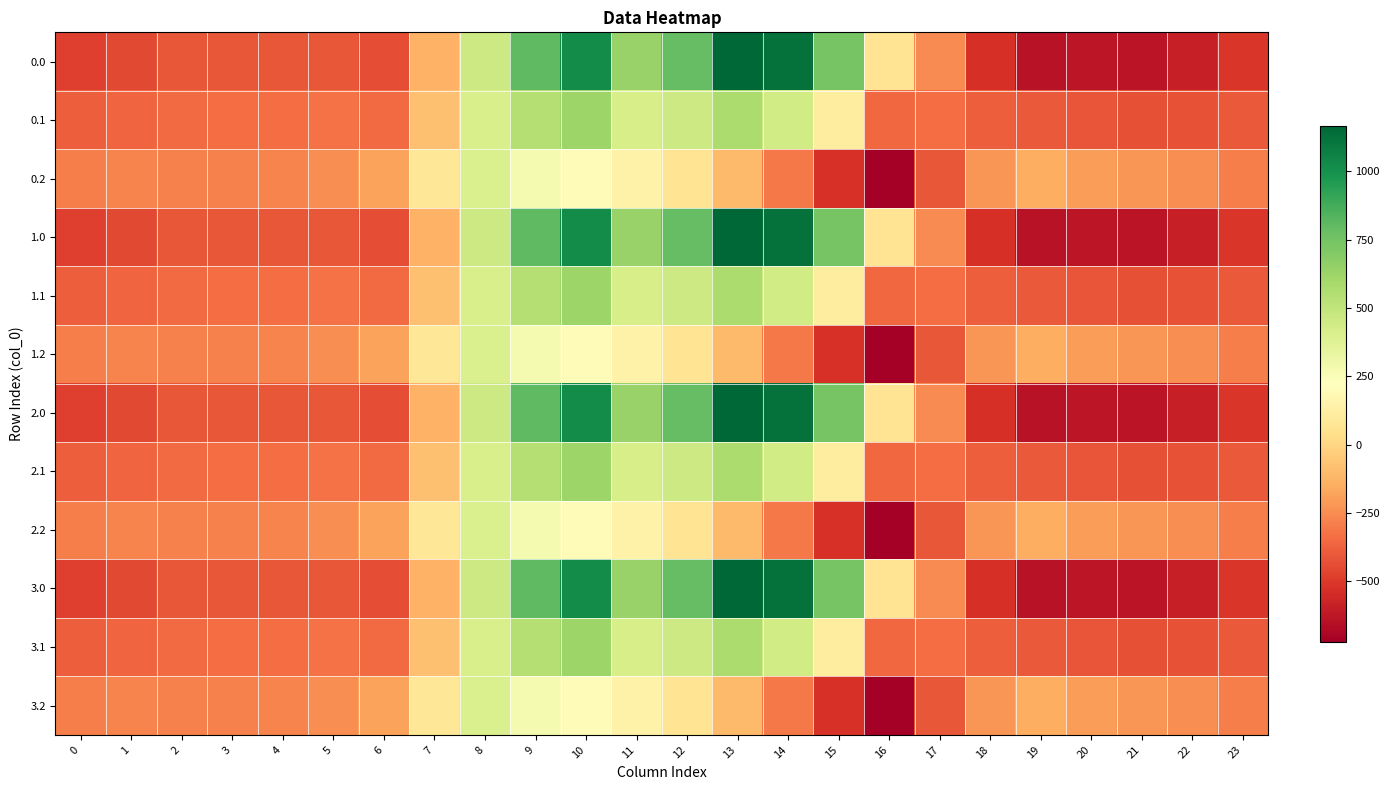

Reading left to right, what are all the values shown in this chart?

0.0: 0=-482.0	1=-449.5	2=-410.3	3=-404.4	4=-404.9	5=-410.8	6=-435.0	7=-136.4	8=454.2	9=804.0	10=1023.2	11=640.9	12=784.4	13=1167.2	14=1128.3	15=739.0	16=67.6	17=-250.3	18=-529.6	19=-644.5	20=-629.9	21=-638.4	22=-592.3	23=-511.3
0.1: 0=-384.6	1=-361.1	2=-347.9	3=-342.7	4=-339.6	5=-329.5	6=-345.2	7=-81.6	8=412.6	9=542.1	10=628.1	11=415.4	12=456.1	13=574.0	14=438.6	15=111.1	16=-353.7	17=-340.1	18=-388.5	19=-399.7	20=-414.5	21=-432.4	22=-419.9	23=-399.4
0.2: 0=-287.1	1=-272.7	2=-285.5	3=-281.0	4=-274.4	5=-248.1	6=-187.1	7=77.9	8=407.2	9=271.1	10=202.5	11=149.1	12=65.2	13=-104.4	14=-301.9	15=-522.2	16=-721.2	17=-409.5	18=-223.1	19=-151.1	20=-199.2	21=-226.4	22=-247.4	23=-287.5
1.0: 0=-482.0	1=-449.5	2=-410.3	3=-404.4	4=-404.9	5=-410.8	6=-435.0	7=-136.4	8=454.2	9=804.0	10=1023.2	11=640.9	12=784.4	13=1167.2	14=1128.3	15=739.0	16=67.6	17=-250.3	18=-529.6	19=-644.5	20=-629.9	21=-638.4	22=-592.3	23=-511.3
1.1: 0=-384.6	1=-361.1	2=-347.9	3=-342.7	4=-339.6	5=-329.5	6=-345.2	7=-81.6	8=412.6	9=542.1	10=628.1	11=415.4	12=456.1	13=574.0	14=438.6	15=111.1	16=-353.7	17=-340.1	18=-388.5	19=-399.7	20=-414.5	21=-432.4	22=-419.9	23=-399.4
1.2: 0=-287.1	1=-272.7	2=-285.5	3=-281.0	4=-274.4	5=-248.1	6=-187.1	7=77.9	8=407.2	9=271.1	10=202.5	11=149.1	12=65.2	13=-104.4	14=-301.9	15=-522.2	16=-721.2	17=-409.5	18=-223.1	19=-151.1	20=-199.2	21=-226.4	22=-247.4	23=-287.5
2.0: 0=-482.0	1=-449.5	2=-410.3	3=-404.4	4=-404.9	5=-410.8	6=-435.0	7=-136.4	8=454.2	9=804.0	10=1023.2	11=640.9	12=784.4	13=1167.2	14=1128.3	15=739.0	16=67.6	17=-250.3	18=-529.6	19=-644.5	20=-629.9	21=-638.4	22=-592.3	23=-511.3
2.1: 0=-384.6	1=-361.1	2=-347.9	3=-342.7	4=-339.6	5=-329.5	6=-345.2	7=-81.6	8=412.6	9=542.1	10=628.1	11=415.4	12=456.1	13=574.0	14=438.6	15=111.1	16=-353.7	17=-340.1	18=-388.5	19=-399.7	20=-414.5	21=-432.4	22=-419.9	23=-399.4
2.2: 0=-287.1	1=-272.7	2=-285.5	3=-281.0	4=-274.4	5=-248.1	6=-187.1	7=77.9	8=407.2	9=271.1	10=202.5	11=149.1	12=65.2	13=-104.4	14=-301.9	15=-522.2	16=-721.2	17=-409.5	18=-223.1	19=-151.1	20=-199.2	21=-226.4	22=-247.4	23=-287.5
3.0: 0=-482.0	1=-449.5	2=-410.3	3=-404.4	4=-404.9	5=-410.8	6=-435.0	7=-136.4	8=454.2	9=804.0	10=1023.2	11=640.9	12=784.4	13=1167.2	14=1128.3	15=739.0	16=67.6	17=-250.3	18=-529.6	19=-644.5	20=-629.9	21=-638.4	22=-592.3	23=-511.3
3.1: 0=-384.6	1=-361.1	2=-347.9	3=-342.7	4=-339.6	5=-329.5	6=-345.2	7=-81.6	8=412.6	9=542.1	10=628.1	11=415.4	12=456.1	13=574.0	14=438.6	15=111.1	16=-353.7	17=-340.1	18=-388.5	19=-399.7	20=-414.5	21=-432.4	22=-419.9	23=-399.4
3.2: 0=-287.1	1=-272.7	2=-285.5	3=-281.0	4=-274.4	5=-248.1	6=-187.1	7=77.9	8=407.2	9=271.1	10=202.5	11=149.1	12=65.2	13=-104.4	14=-301.9	15=-522.2	16=-721.2	17=-409.5	18=-223.1	19=-151.1	20=-199.2	21=-226.4	22=-247.4	23=-287.5